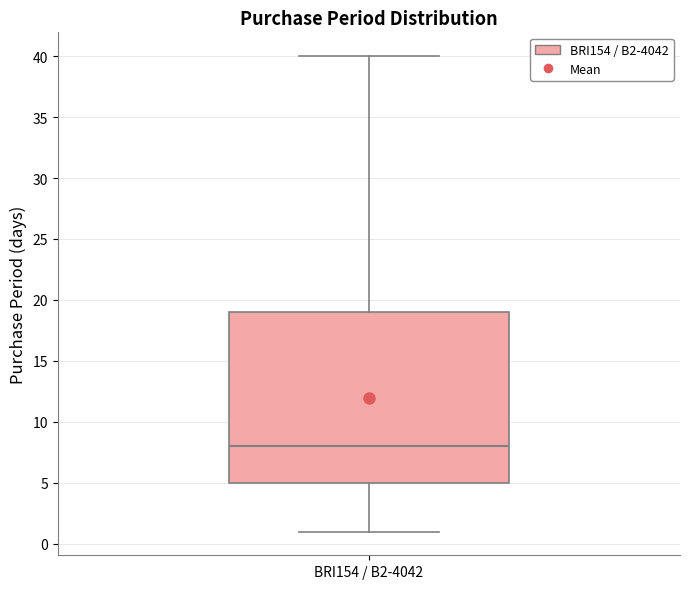

Where does the lower whisker of the box for BRI154 / B2-4042 end on the y-axis? The values are not printed on the chart, so give them approximately, as read against the axis.

1